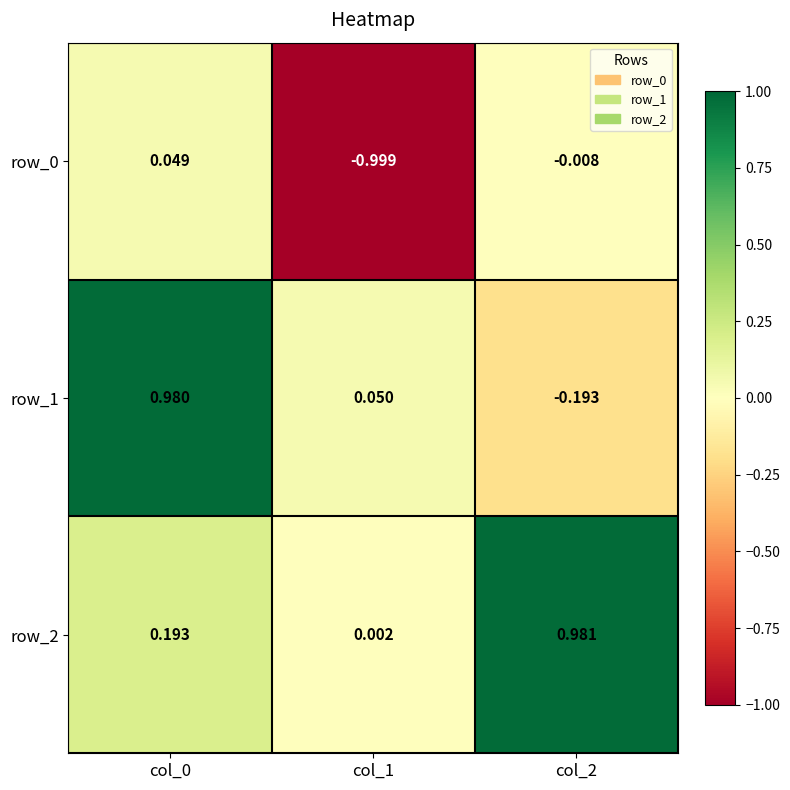

What is the average value of the row_0 series?

-0.3